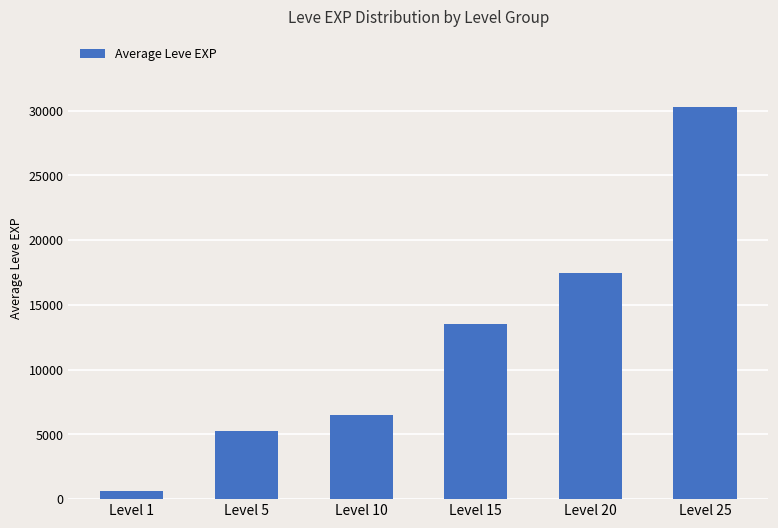

Is it true that the value at Level 10 is 1691?

False